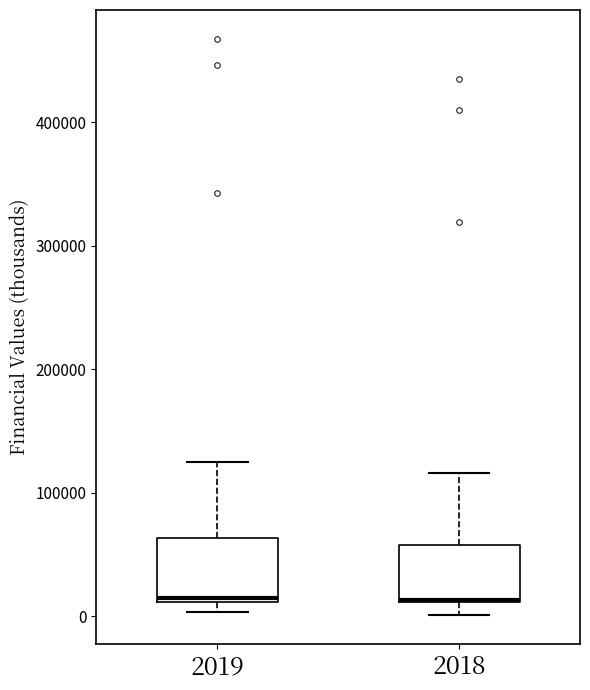

Reading left to right, transcribe this box plot: for each box, give where its median line is, the range the box spans, and where its two whiskers end, as read against the y-axis. The values are not printed on the chart, so give them approximately, as read against the axis.

2019: median 20000, box 10000 to 60000, whiskers 0 to 120000
2018: median 10000 (drawn on the box's lower edge), box 10000 to 60000, whiskers 0 to 120000